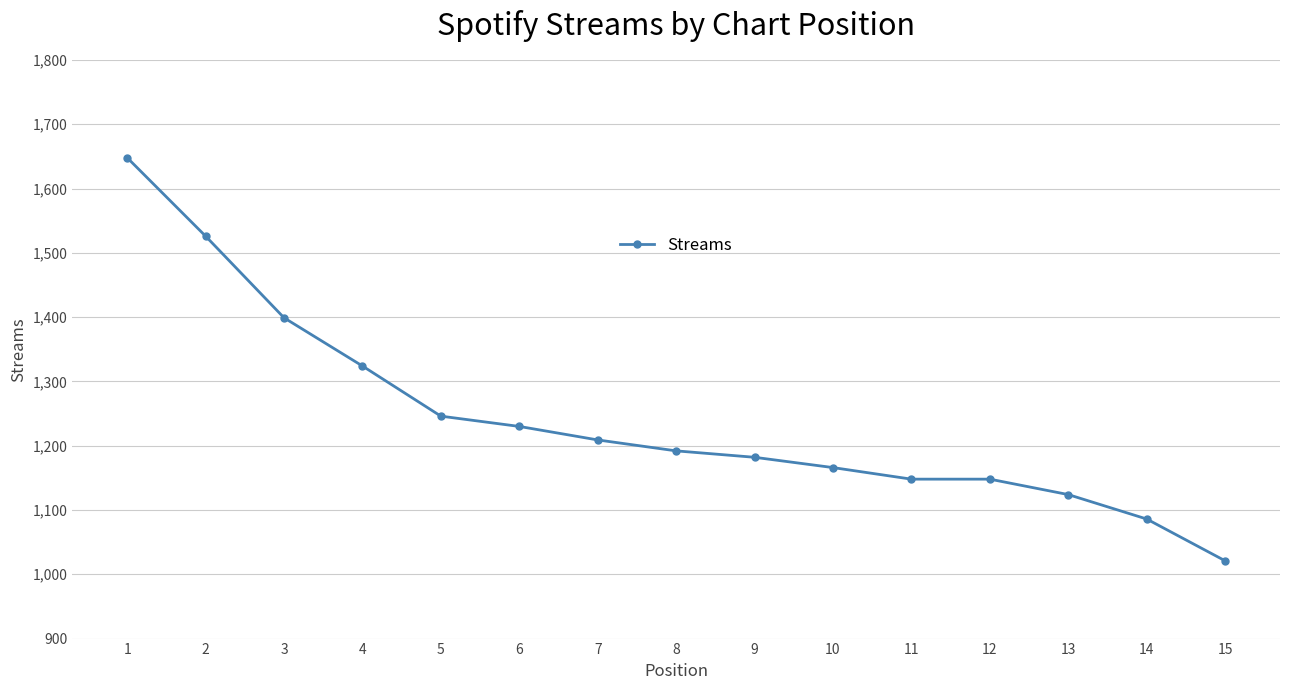

Is this an area chart (filled region under the line)?

No